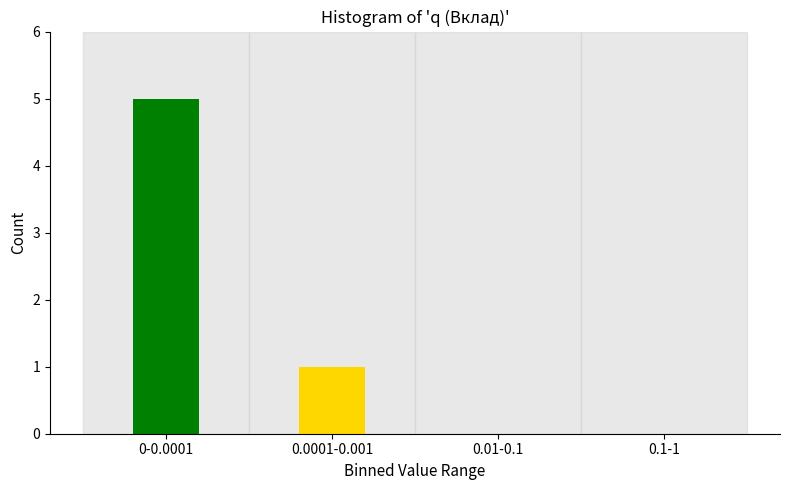

Reading right to left, extract all data points from this chart.

0.1-1=0	0.01-0.1=0	0.0001-0.001=1	0-0.0001=5